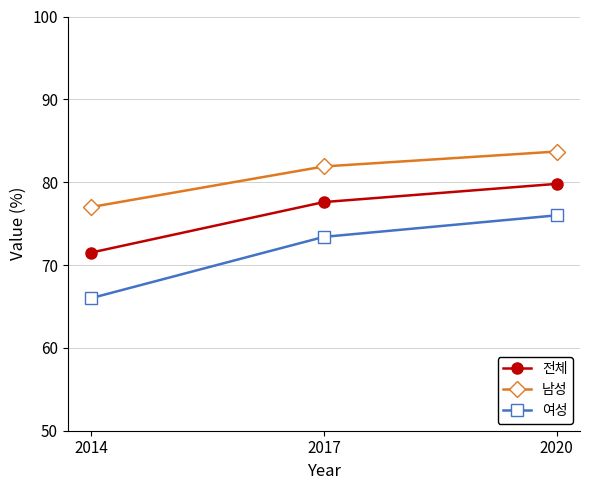

What are all the series names shown in the legend?

전체, 남성, 여성